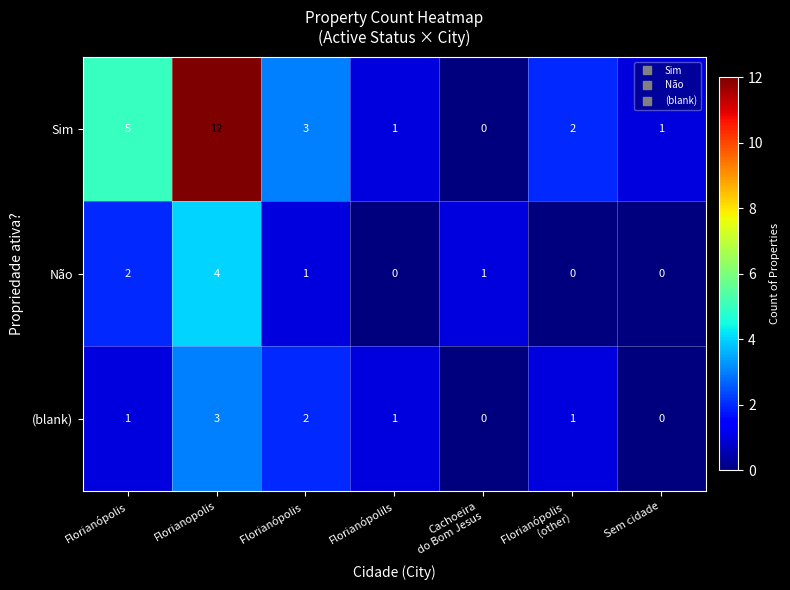

Which series has the widest spread of values?

Sim